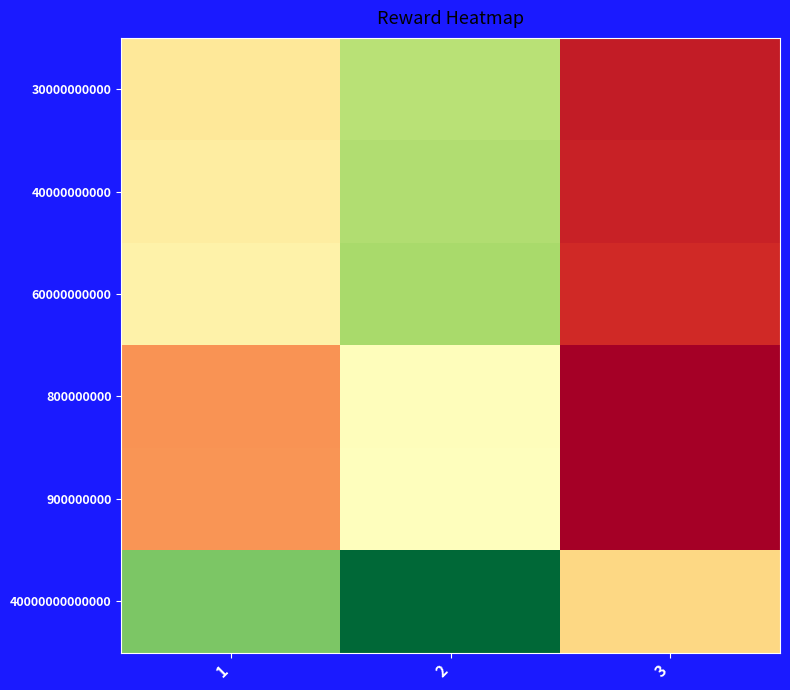

Which has a higher value, 3 or 2?

2